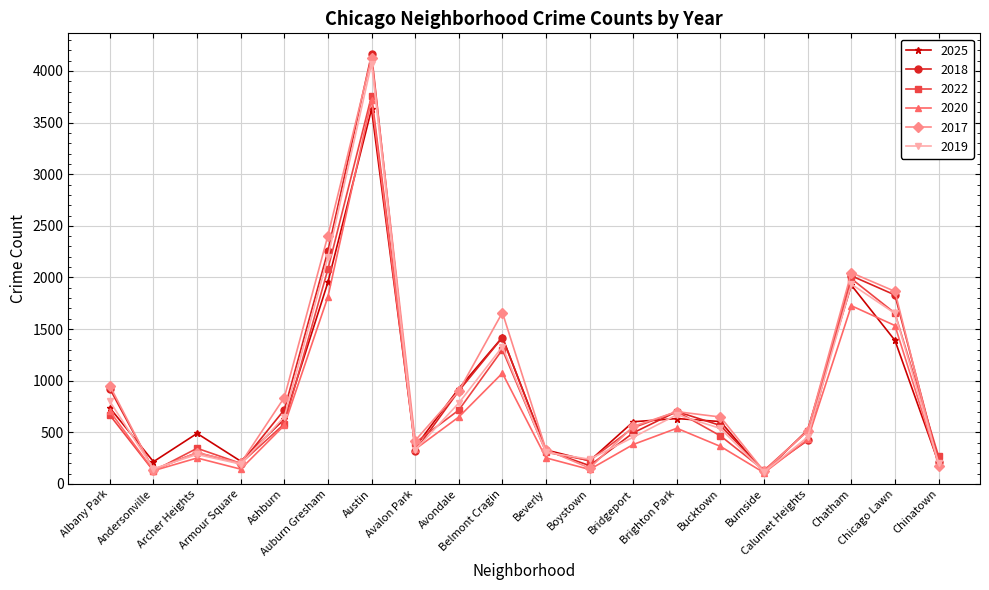

The 2020 series shows 108 at Burnside. True or false?

True